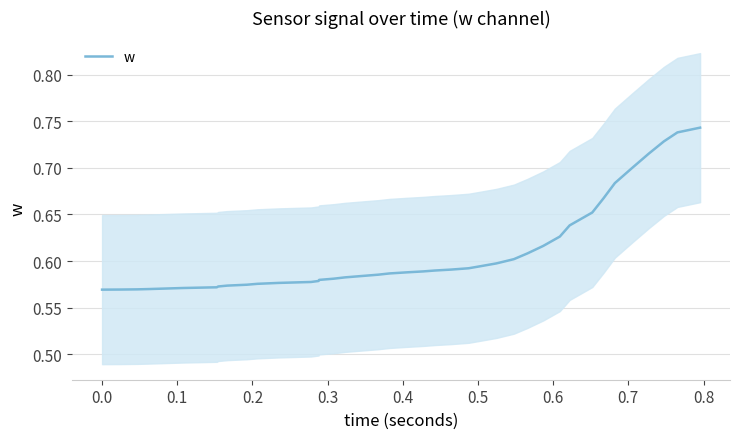

Is it true that the value at 23 is 0.2?

False